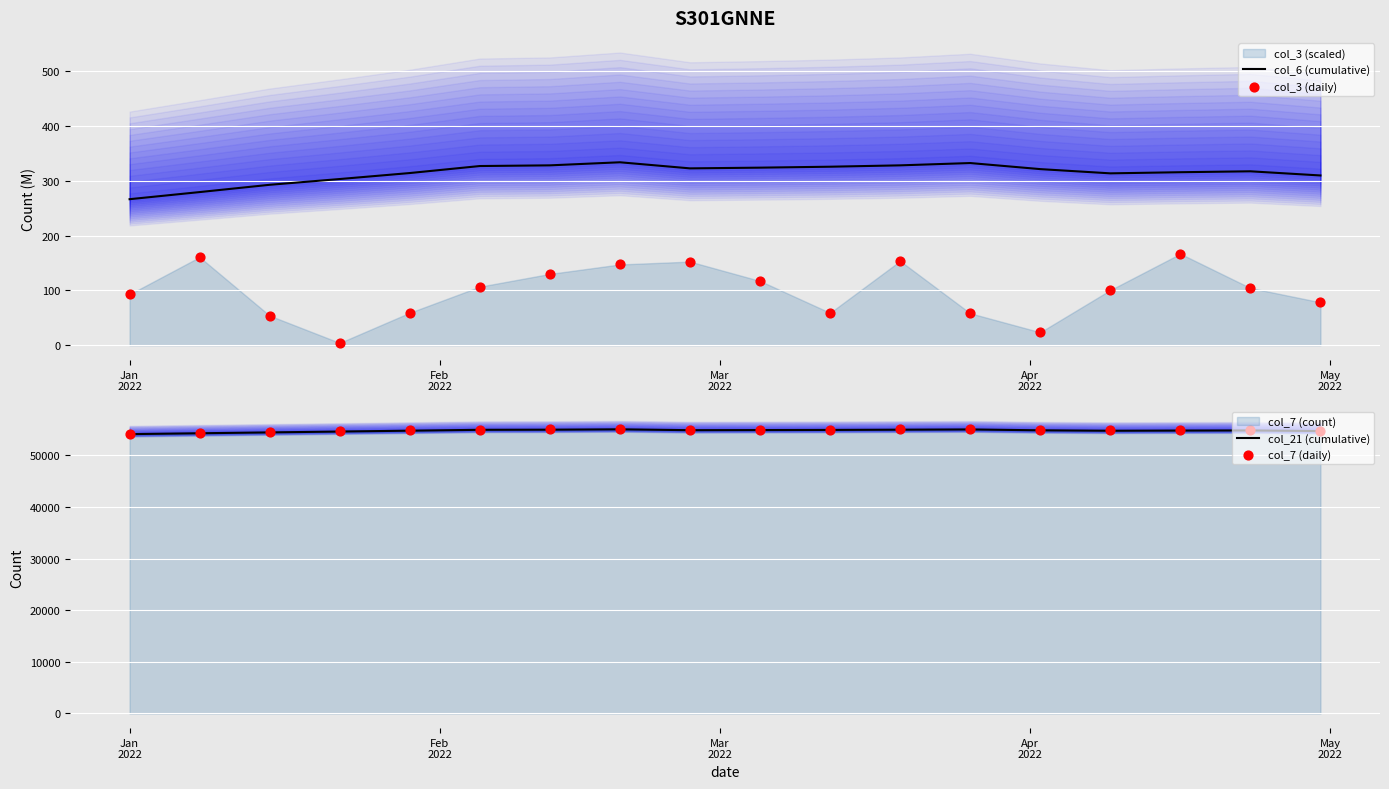

Which series has the largest total across all categories?

col_7 (daily)